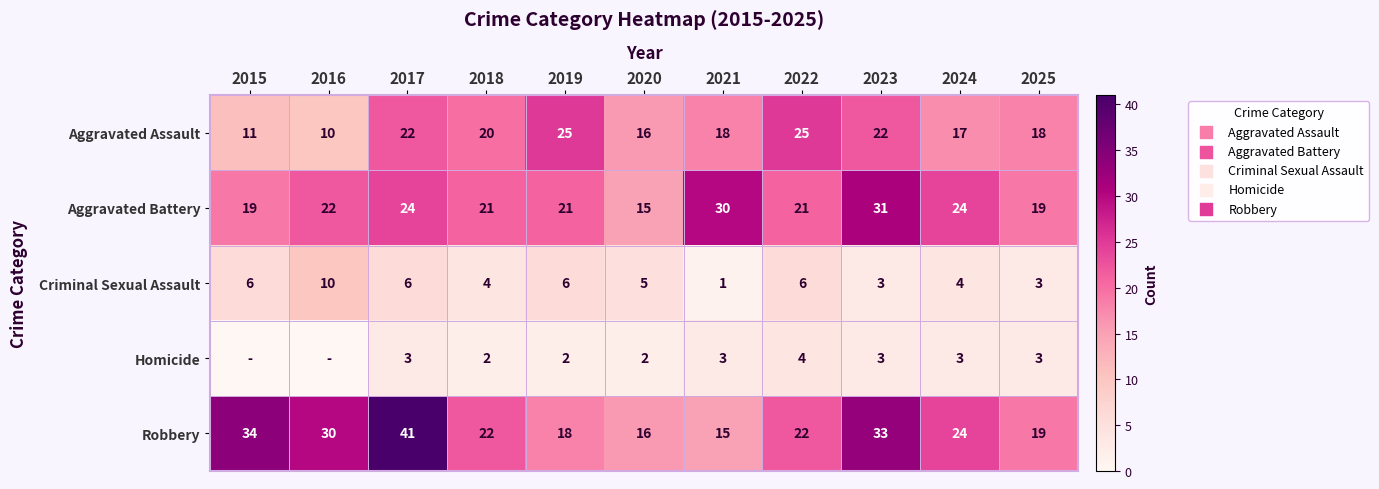

What is the difference between the maximum and minimum values in the Robbery series?

26